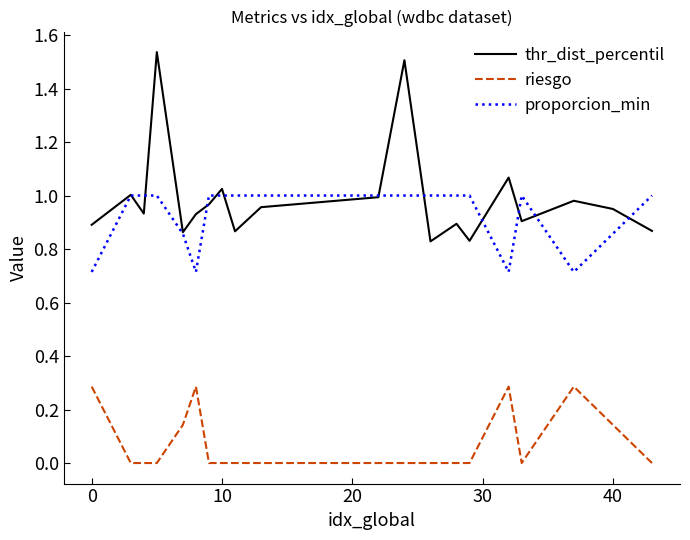

Which series has the largest range (max minus min)?

thr_dist_percentil